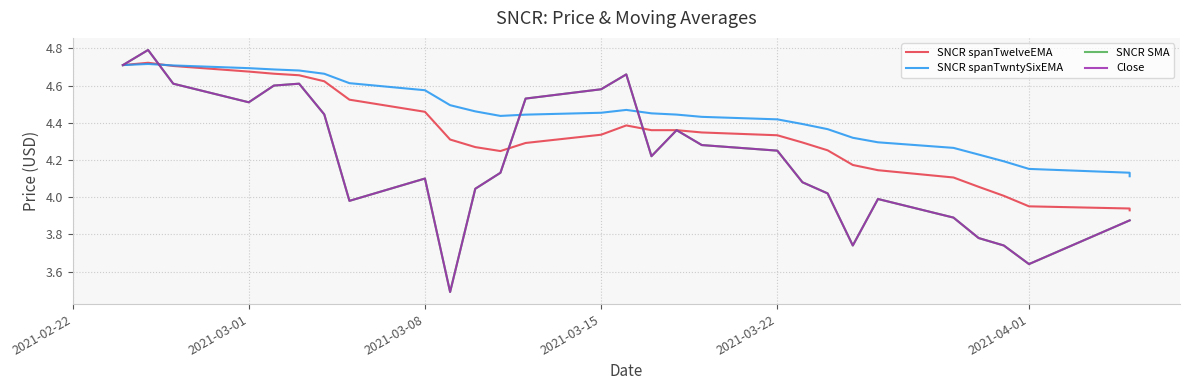

How many data points does each series have?

29